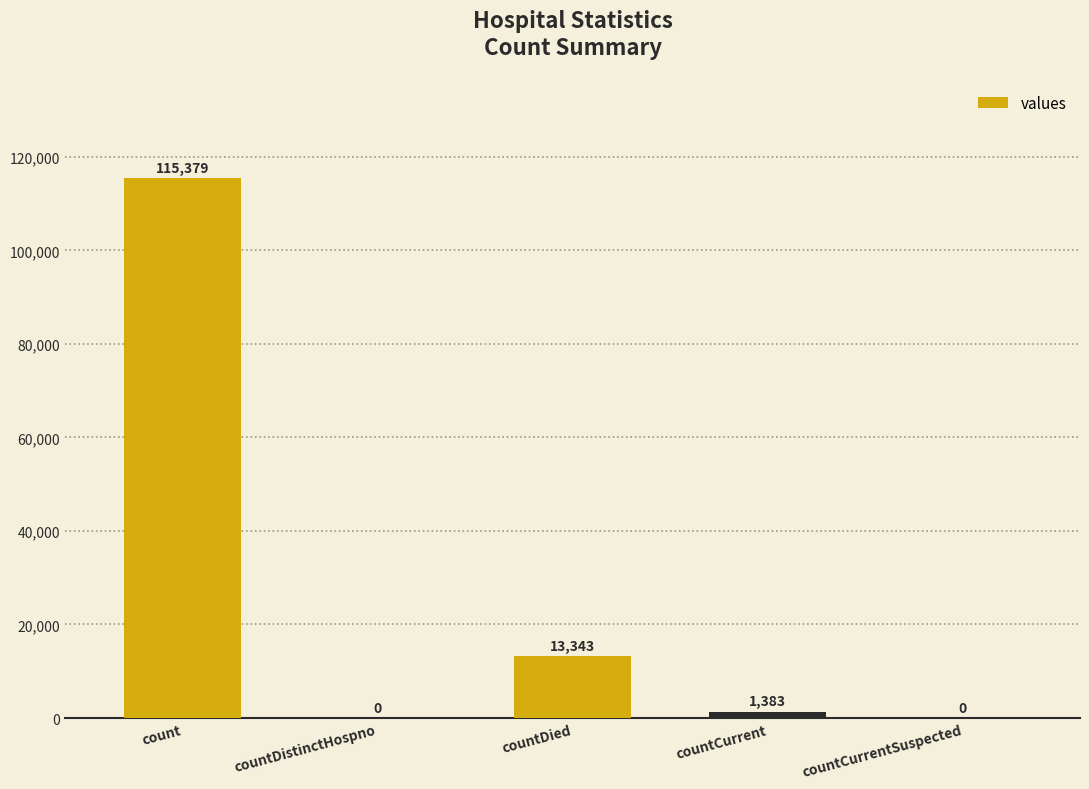

Reading left to right, extract all data points from this chart.

count=115379	countDistinctHospno=0	countDied=13343	countCurrent=1383	countCurrentSuspected=0